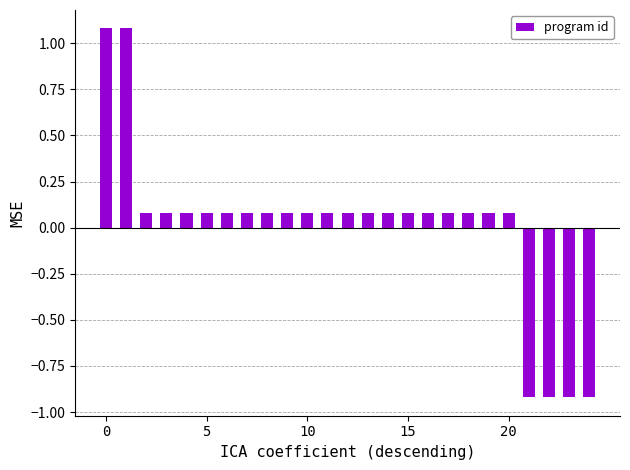

What is the difference between the second highest and minimum values?

2.0